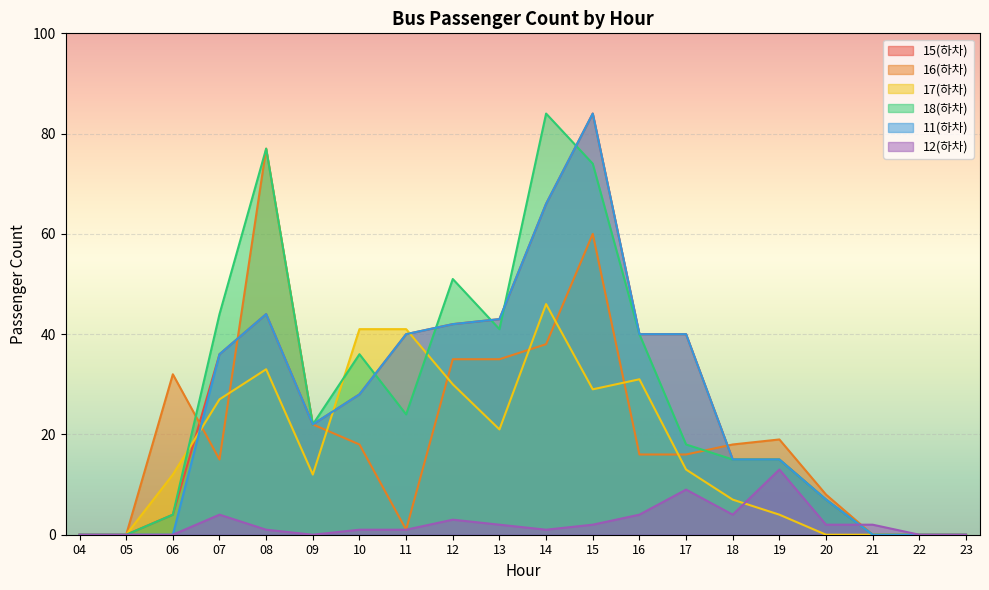

In 12(하차), how many points are lower than both neighbors (excluding endpoints)?

2